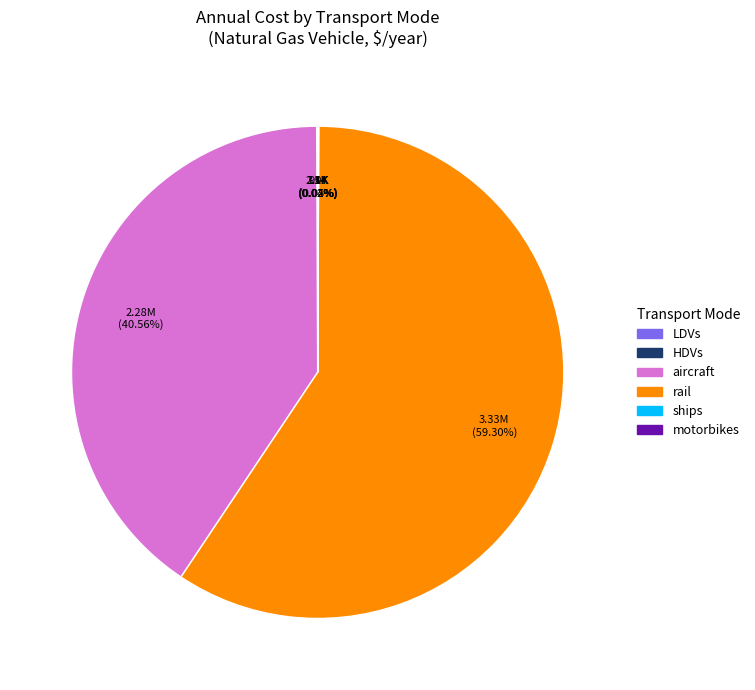

Which slice is the largest?

rail